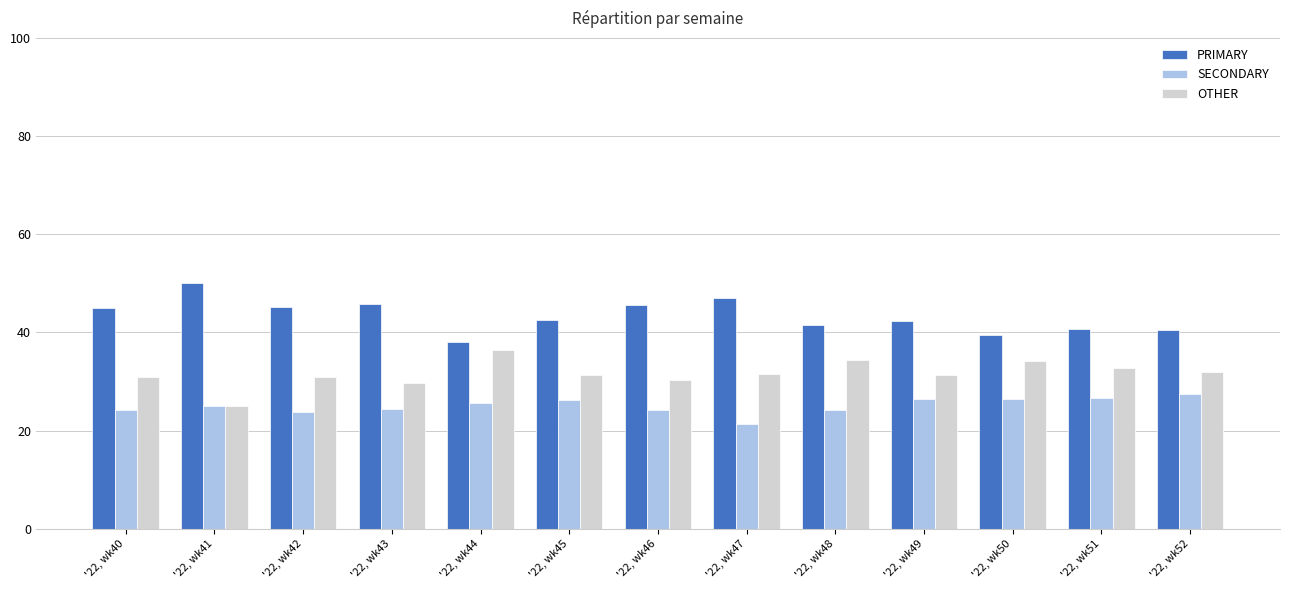

How many data points does each series have?

13